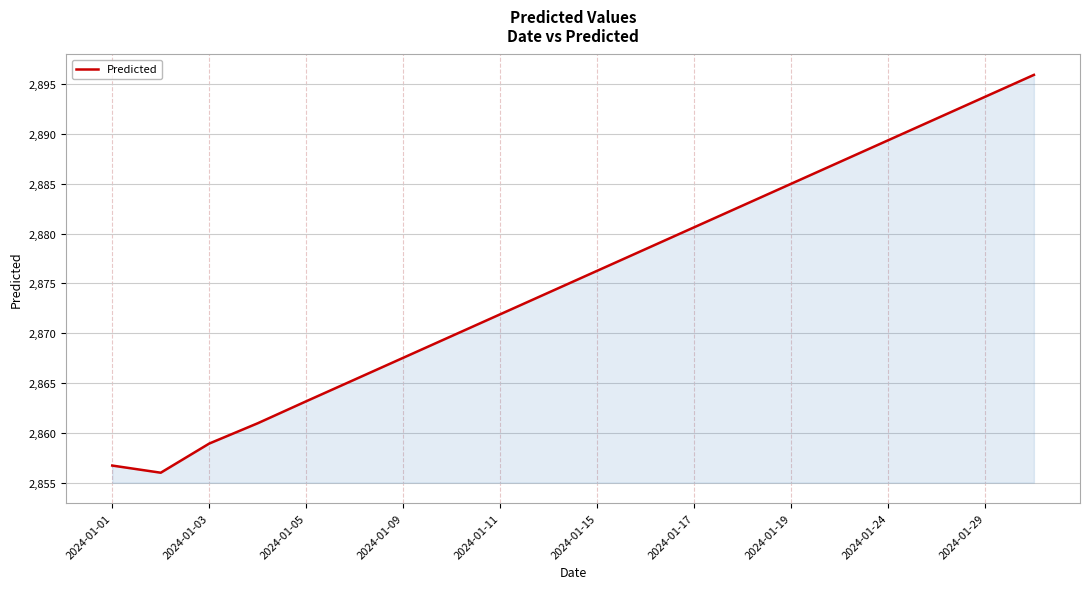

Count the number of values greater than 2876.

10